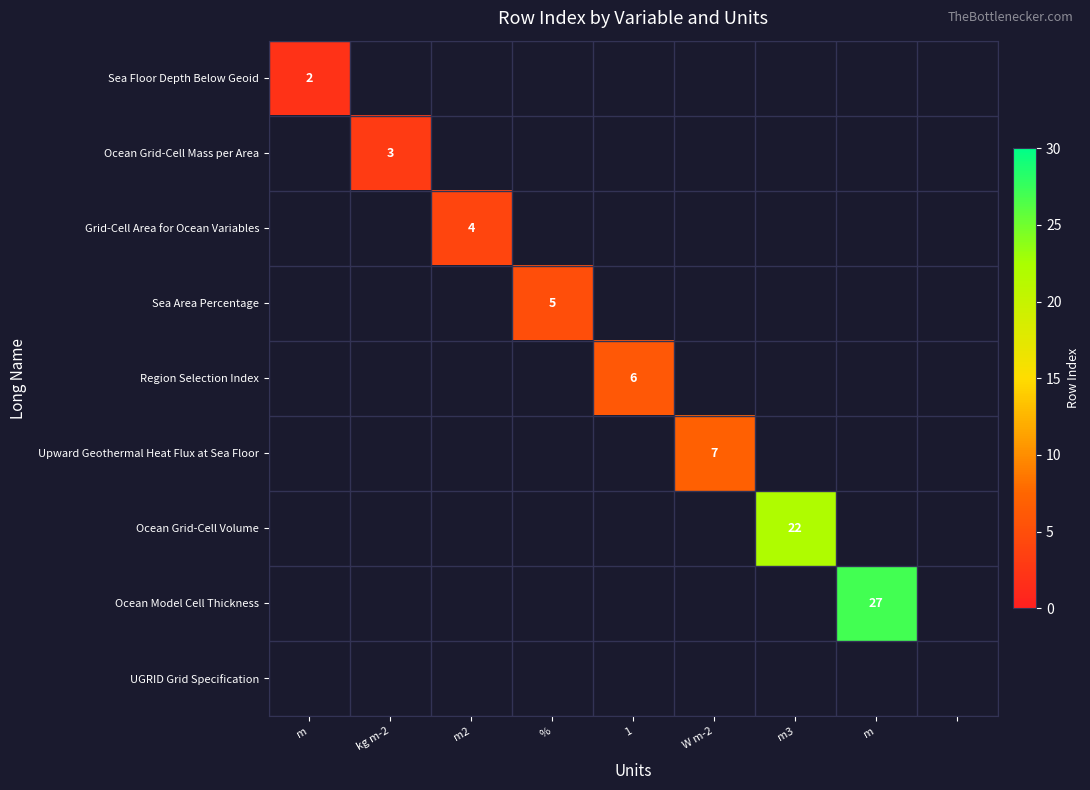

Rank the series by their average value, from lowest to highest.

Sea Floor Depth Below Geoid, Ocean Grid-Cell Mass per Area, Grid-Cell Area for Ocean Variables, Sea Area Percentage, Region Selection Index, Upward Geothermal Heat Flux at Sea Floor, Ocean Grid-Cell Volume, Ocean Model Cell Thickness, UGRID Grid Specification